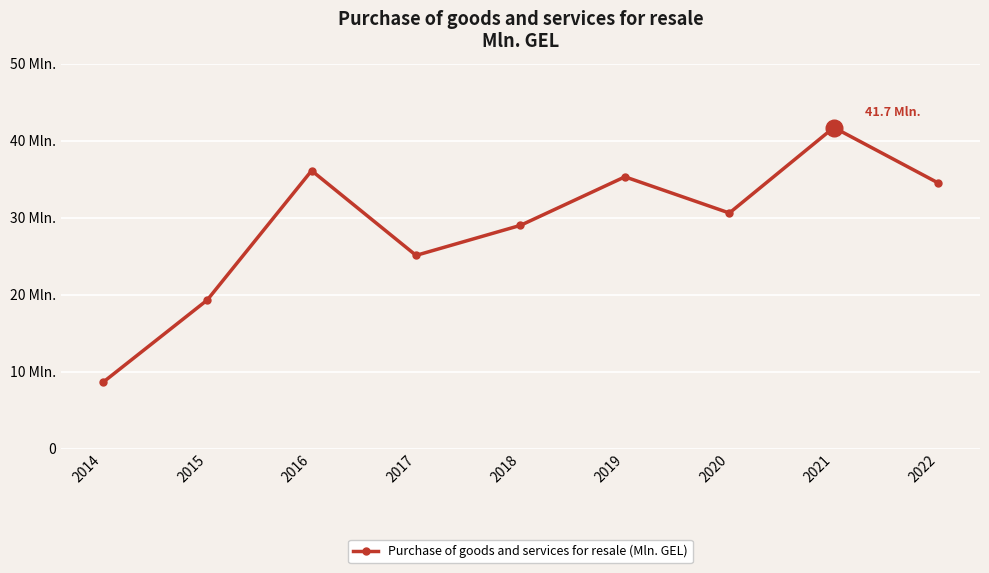

What is the change in value from 2014 to 2020?

+22.0